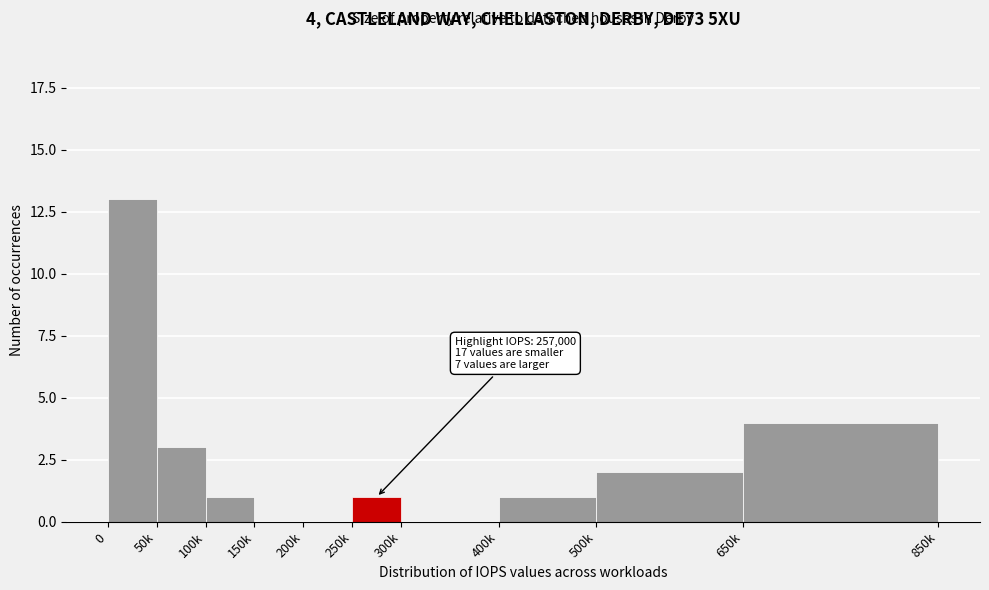

Reading right to left, list all the values displayed in this chart.

650k=4	500k=2	400k=1	300k=0	250k=1	200k=0	150k=0	100k=1	50k=3	0=13